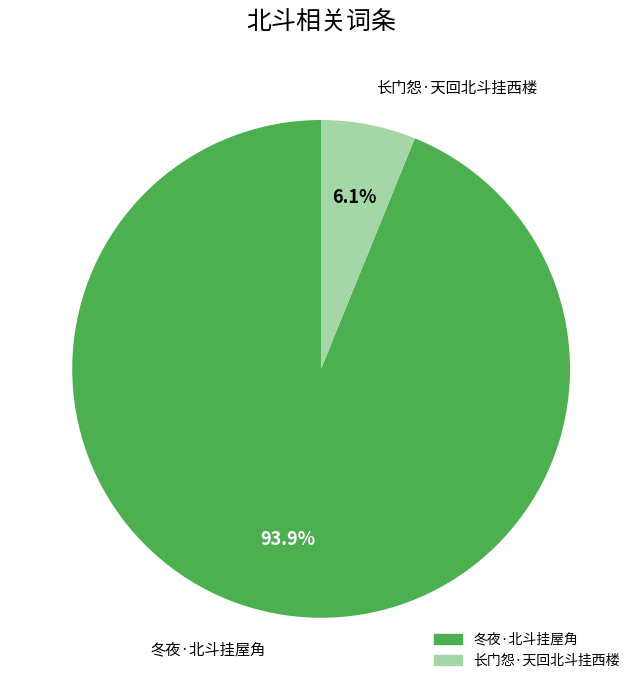

What is the total percentage of 冬夜·北斗挂屋角 and 长门怨·天回北斗挂西楼?

100.0%